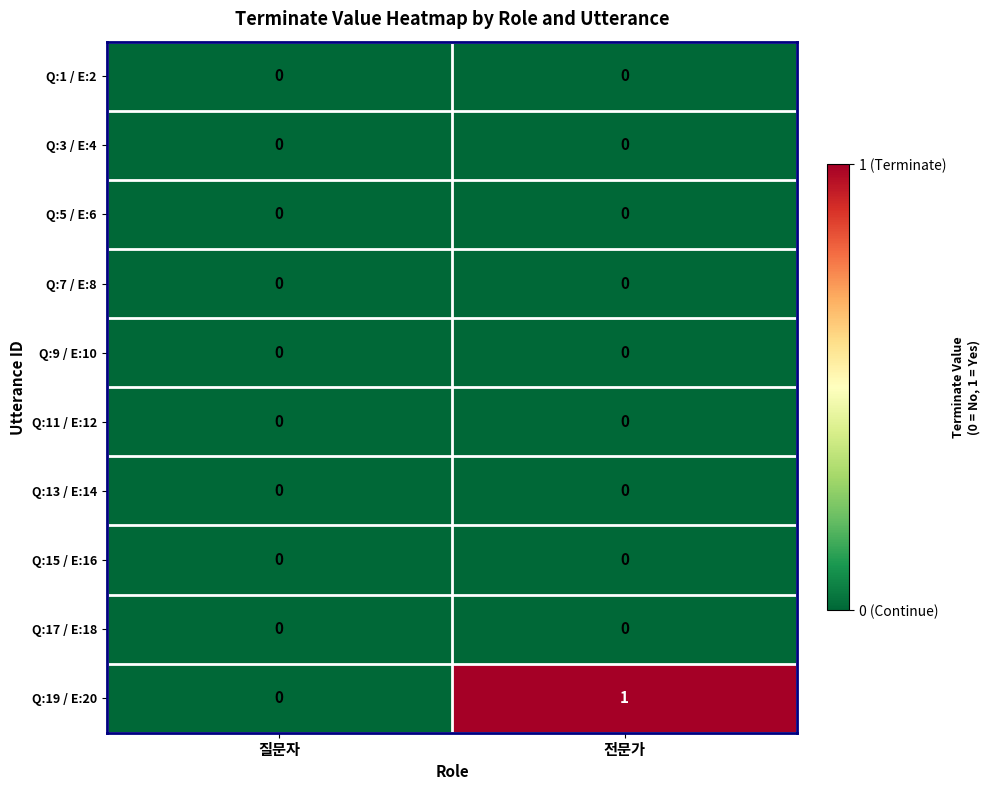

The Q:11 / E:12 series shows 0 at 전문가. True or false?

True